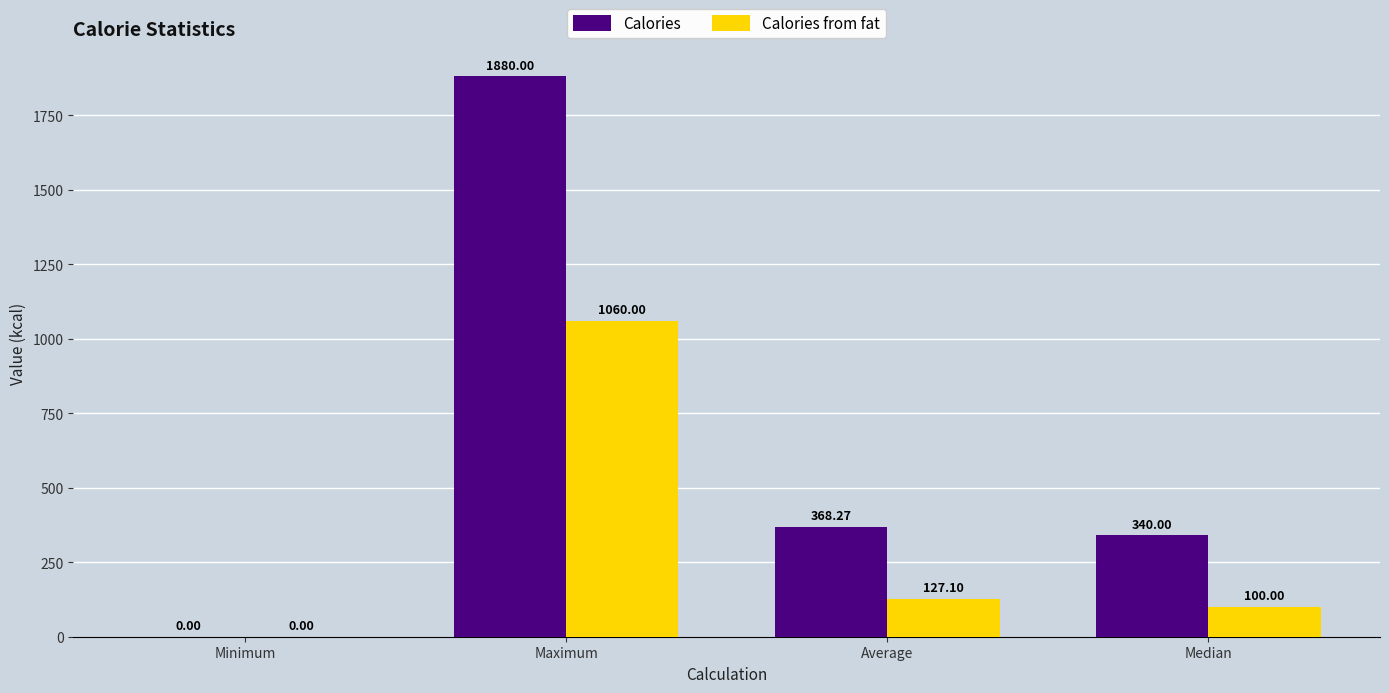

At which category is the sum across all series the highest?

Maximum